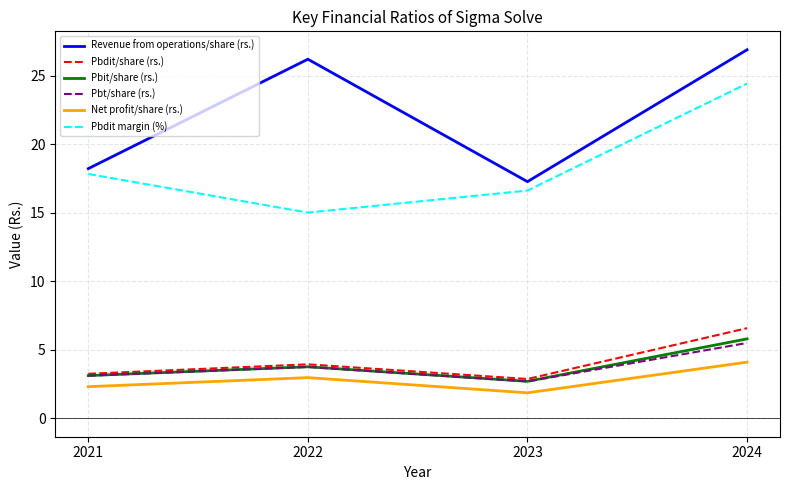

What is the difference between the highest and lowest values at 2021?

15.9